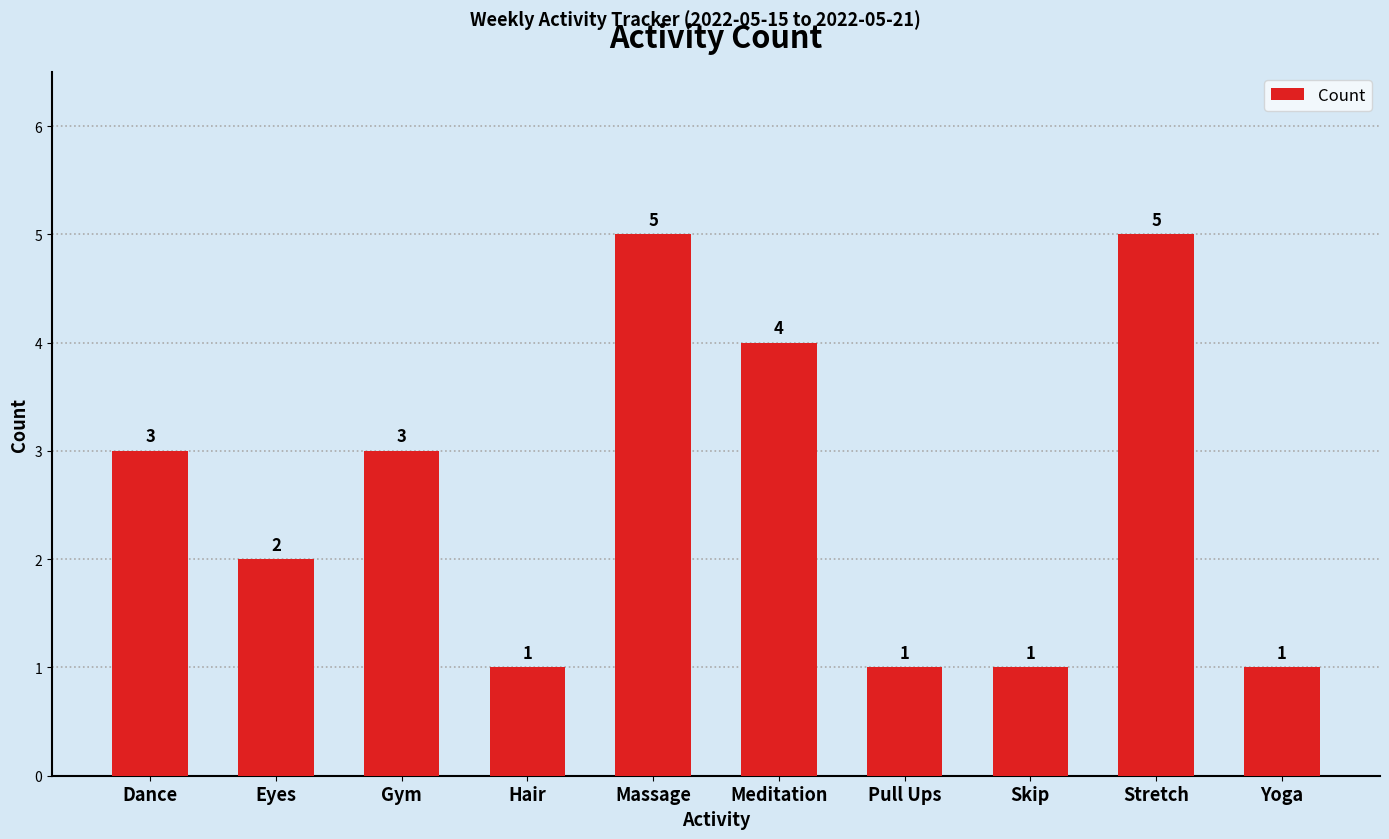

What is the label of the 3rd bar from the right?

Skip